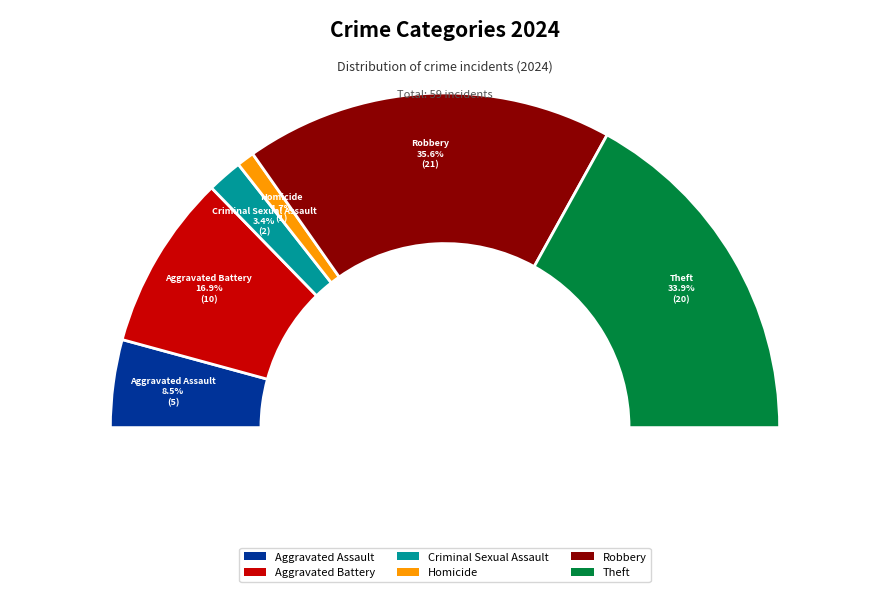

Is it true that Criminal Sexual Assault is 1% of the pie?

False